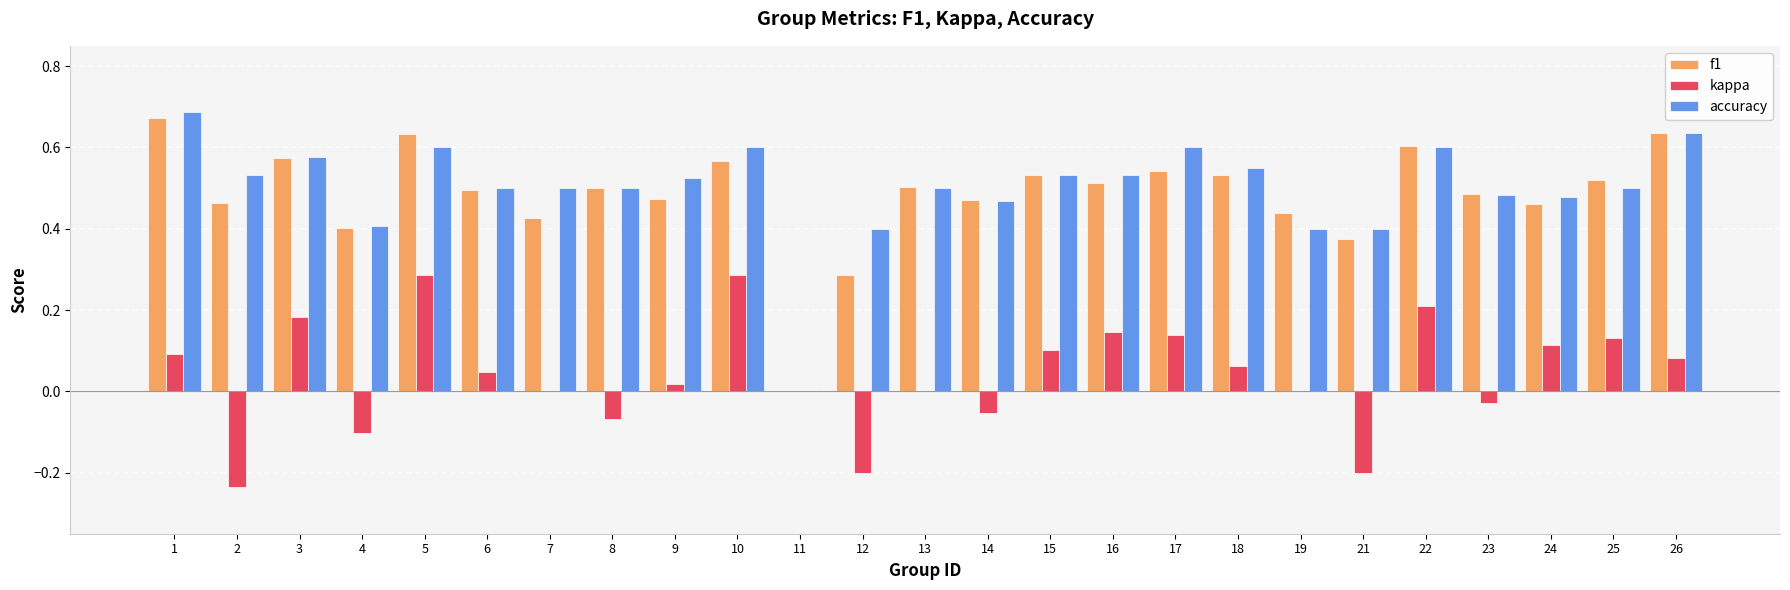

What is the sum of all accuracy values?

12.5